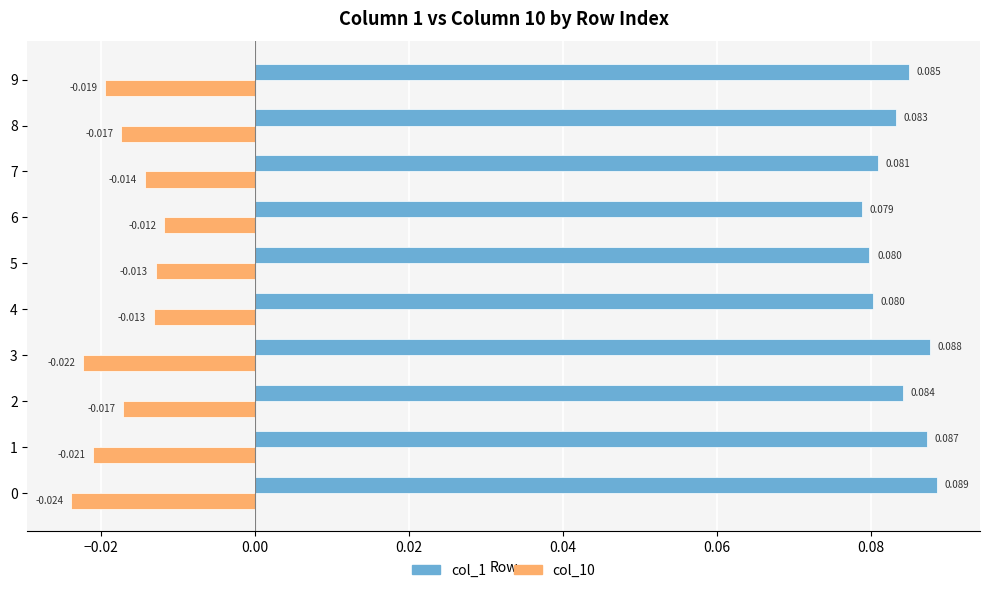

Is the value of col_1 at 2 greater than the value of col_10 at 0?

Yes